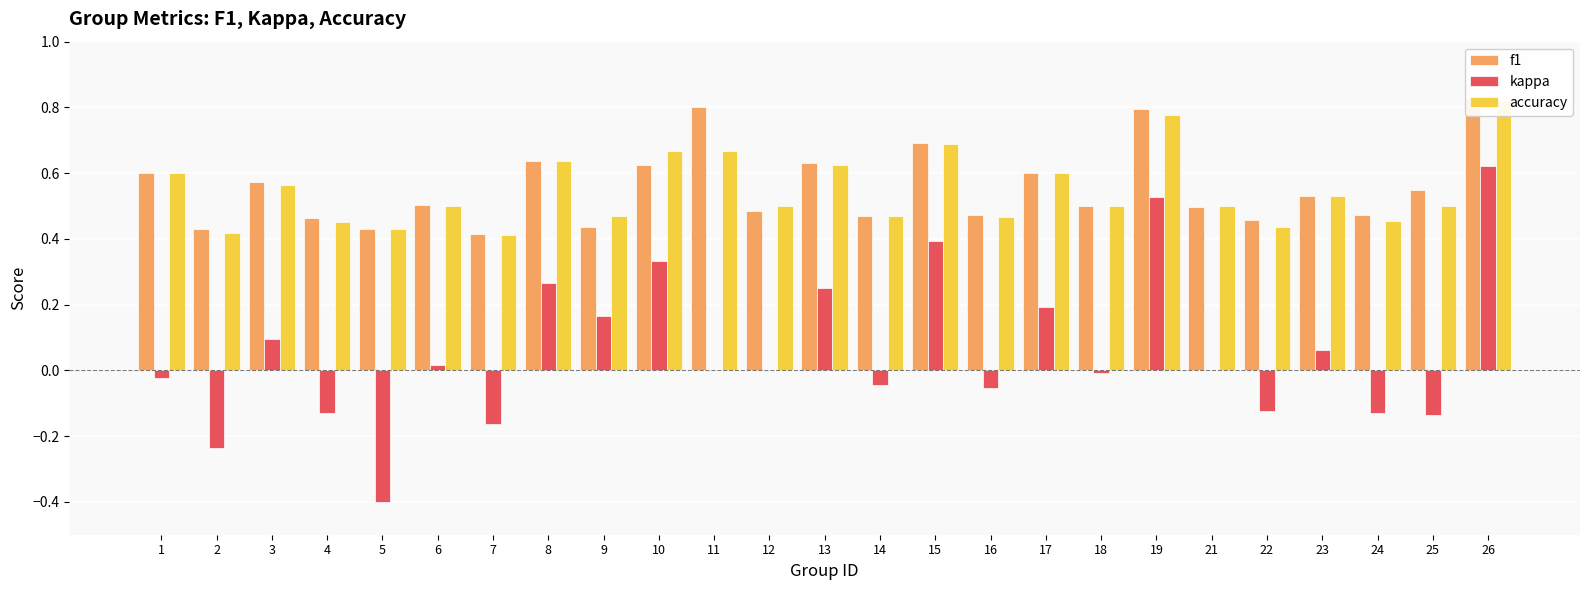

What is the difference between the highest and lowest values at 2?

0.7